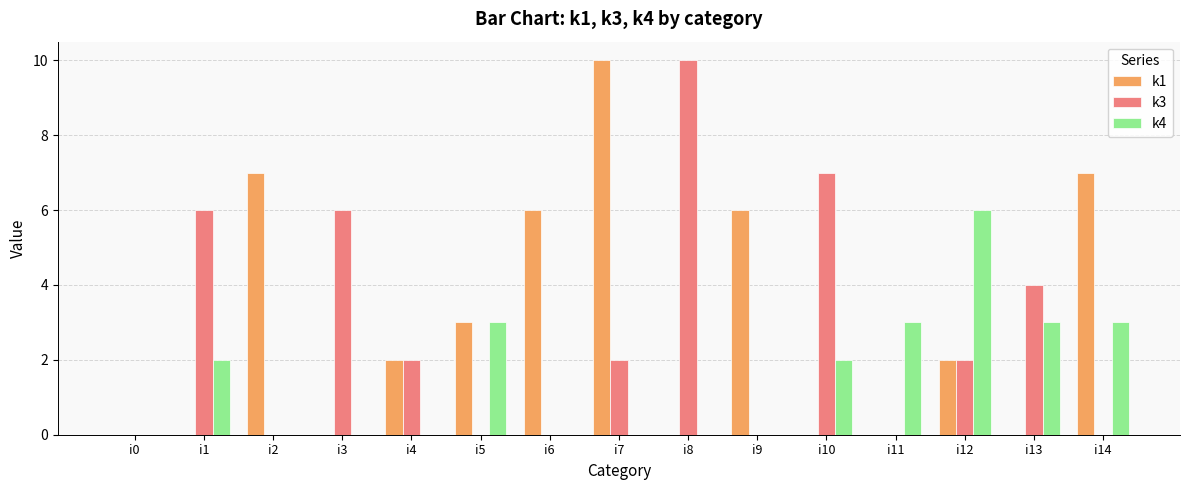

How many distinct data groups are displayed?

3